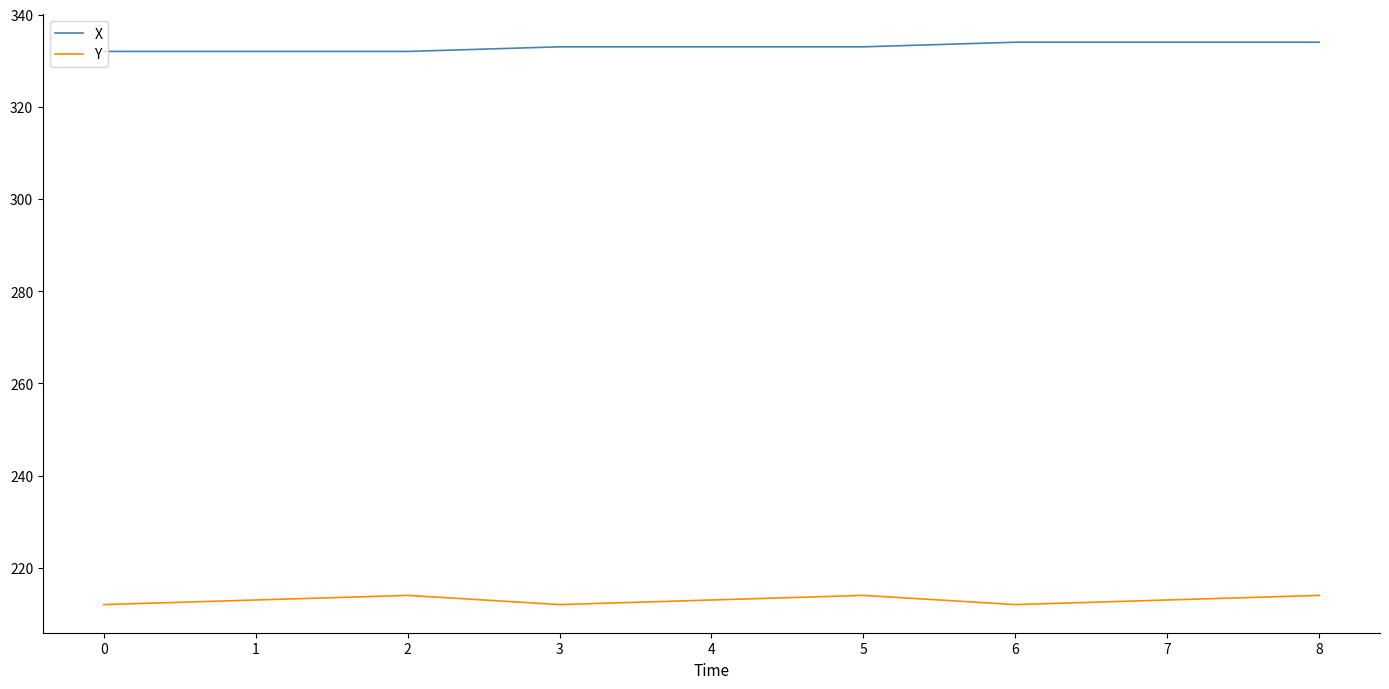

True or false: Y has a value of 380 at 5.

False